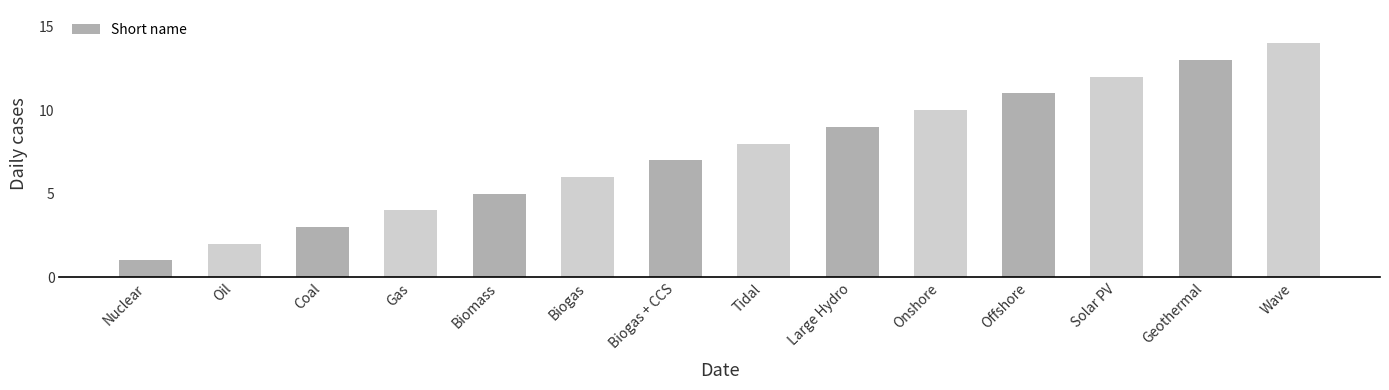

Rank the categories by value from lowest to highest.

Nuclear, Oil, Coal, Gas, Biomass, Biogas, Biogas + CCS, Tidal, Large Hydro, Onshore, Offshore, Solar PV, Geothermal, Wave